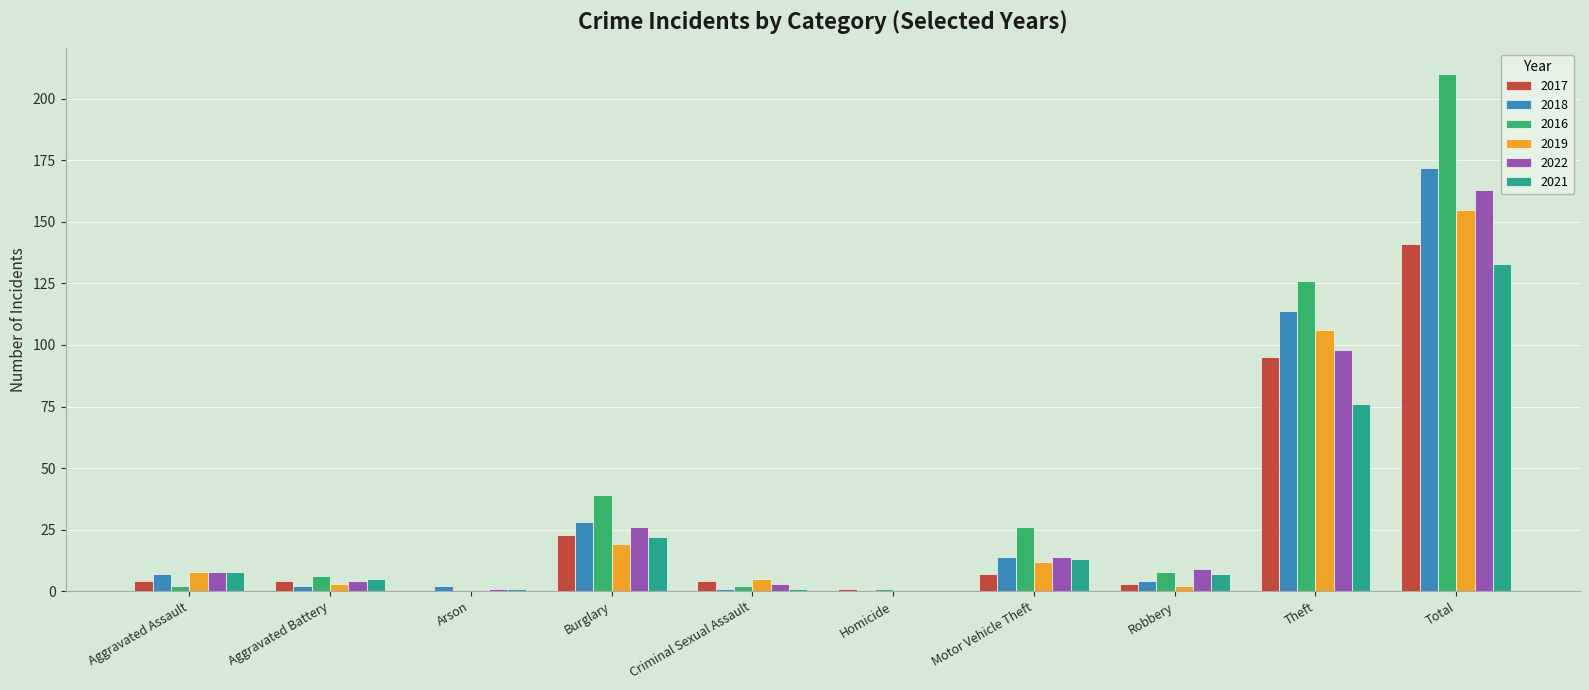

Which category has the highest value across all series?

Total